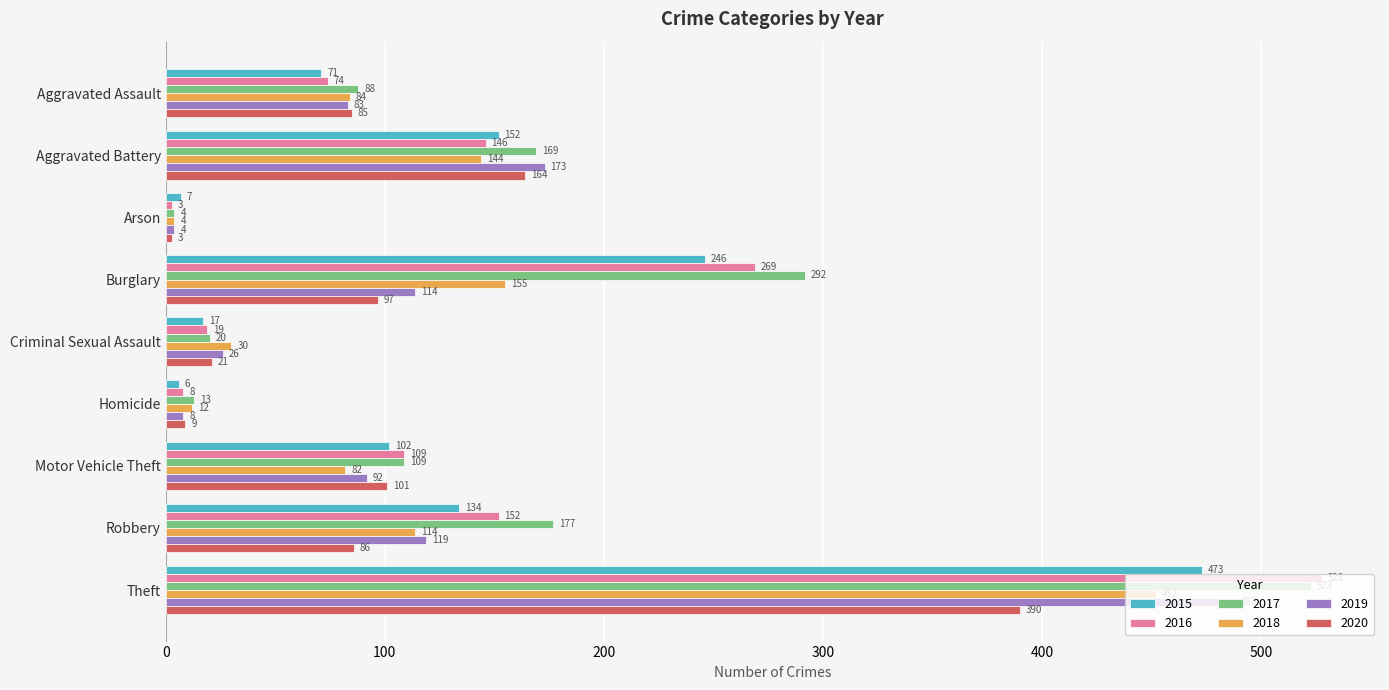

The 2016 series shows 241 at Robbery. True or false?

False